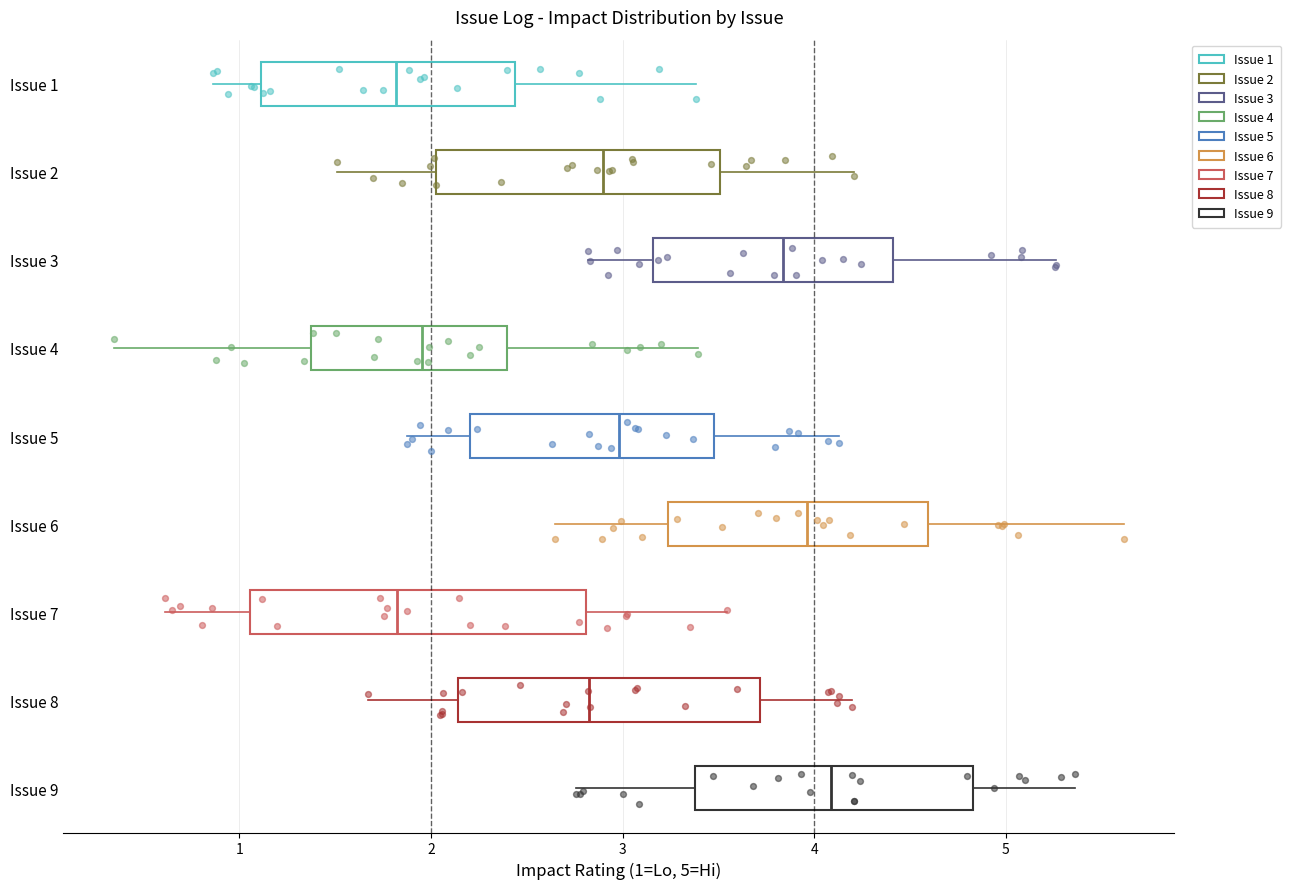

Comparing the boxes themselves (not the whiskers), which one is the widest?

Issue 7